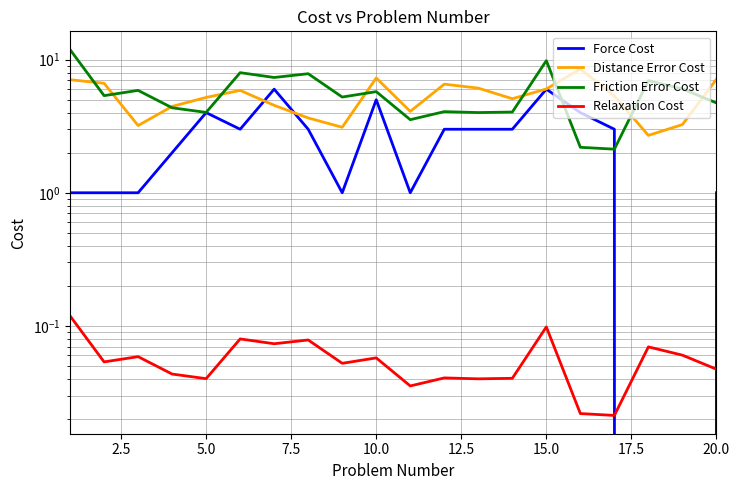

List the series in order of their peak value, lowest first.

Relaxation Cost, Force Cost, Distance Error Cost, Friction Error Cost